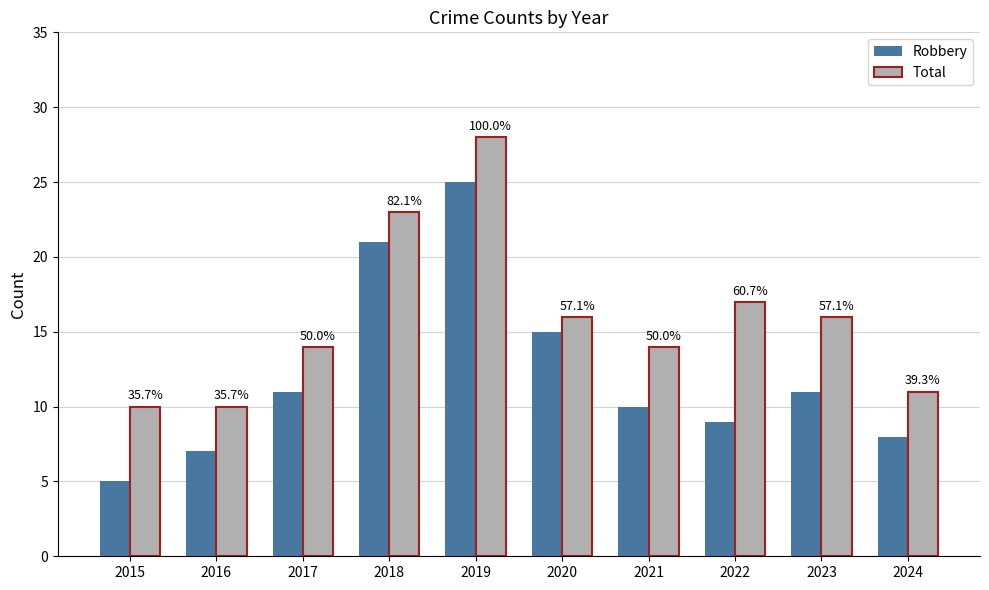

List the series in order of their overall mean, lowest first.

Robbery, Total